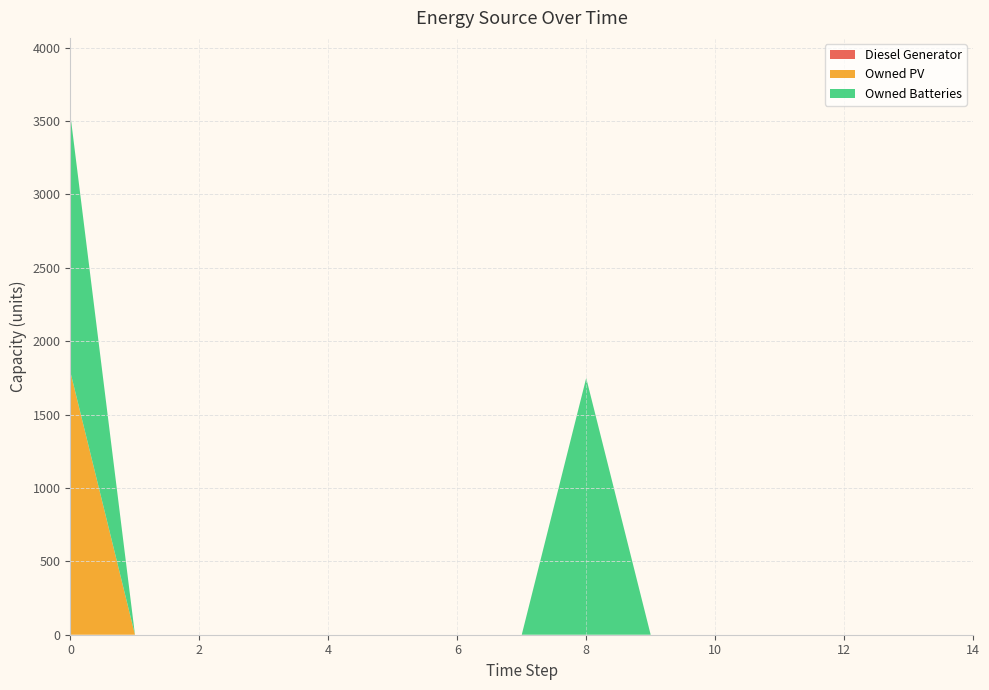

Reading left to right, list all the values displayed in this chart.

Diesel Generator: 0	0	0	0	0	0	0	0	0	0	0	0	0	0	0
Owned PV: 1787	0	0	0	0	0	0	0	0	0	0	0	0	0	0
Owned Batteries: 1749	0	0	0	0	0	0	0	1749	0	0	0	0	0	0